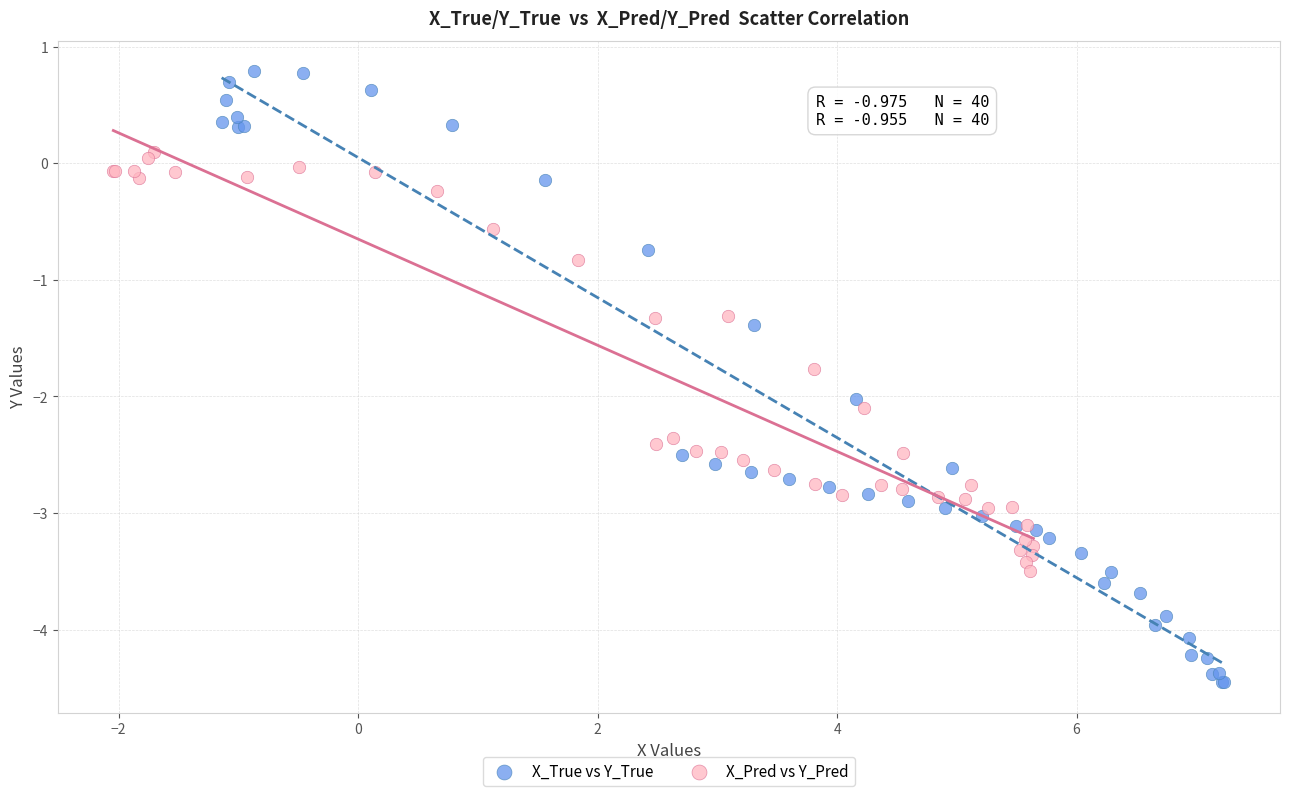

Which series contains the highest Y value?

X_True vs Y_True